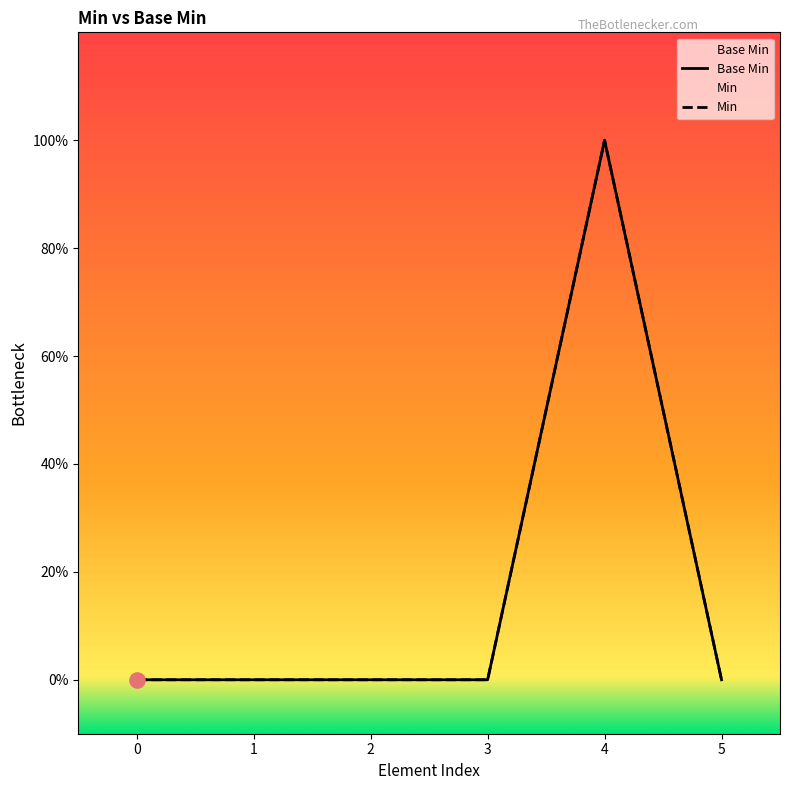

Which series contains the lowest Y value?

Base Min